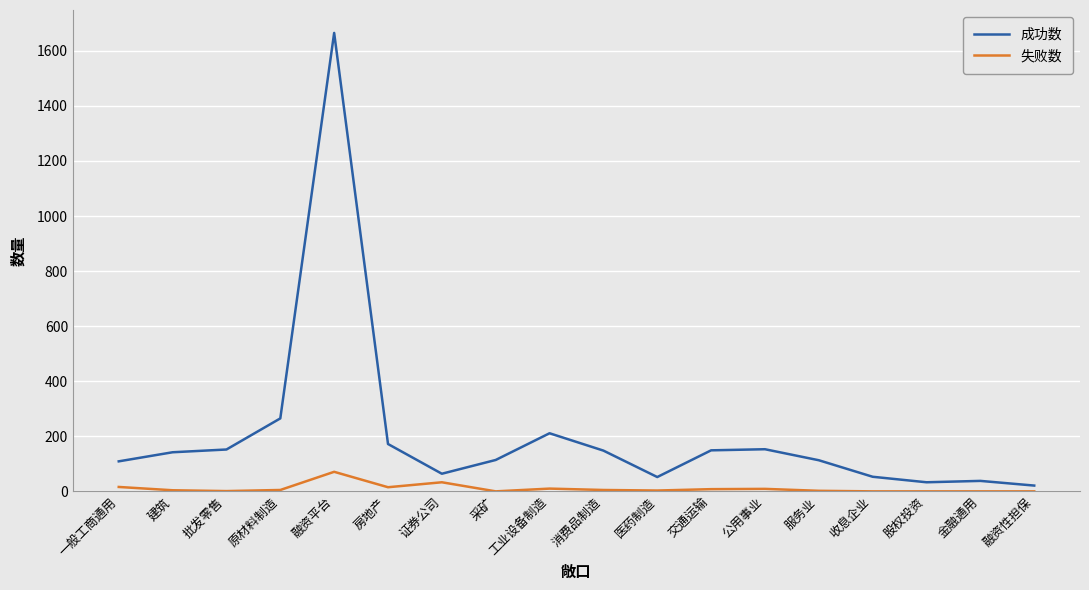

Where is 成功数 nearest to the value 843?

原材料制造